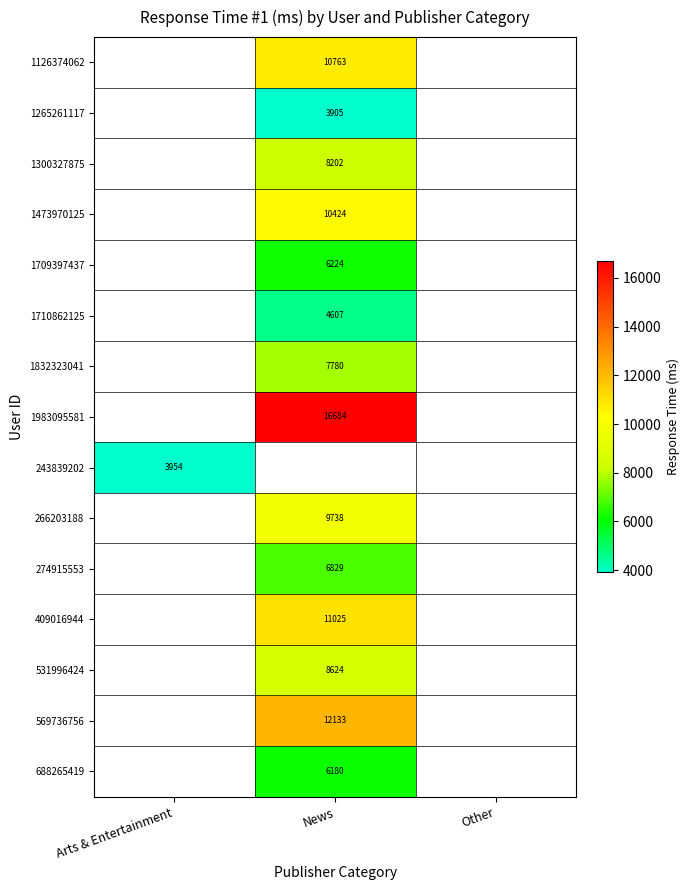

Which category has the lowest value across all series?

News